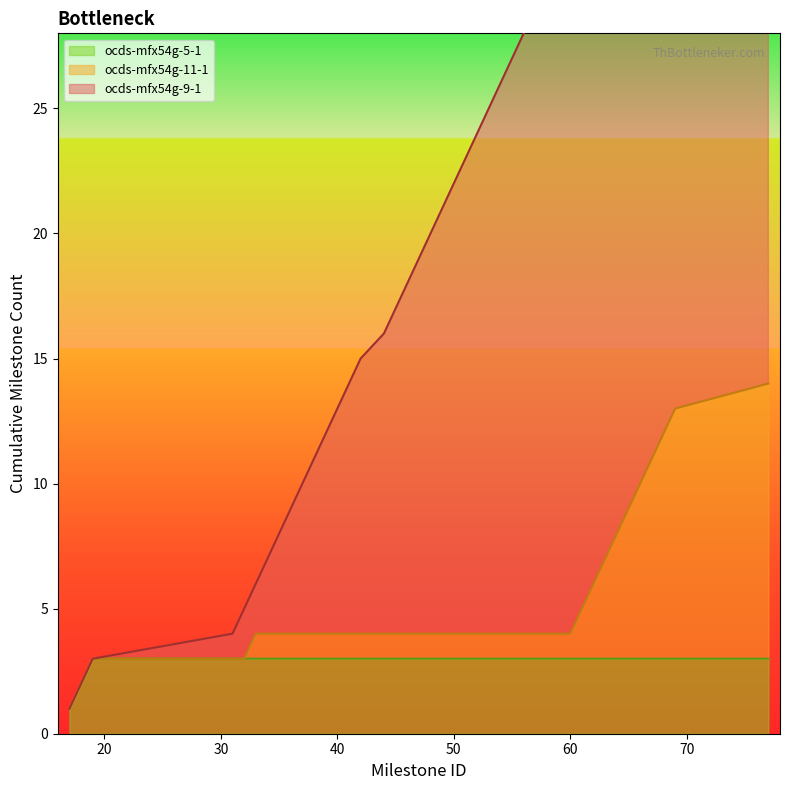

What is the maximum value for ocds-mfx54g-5-1?

3